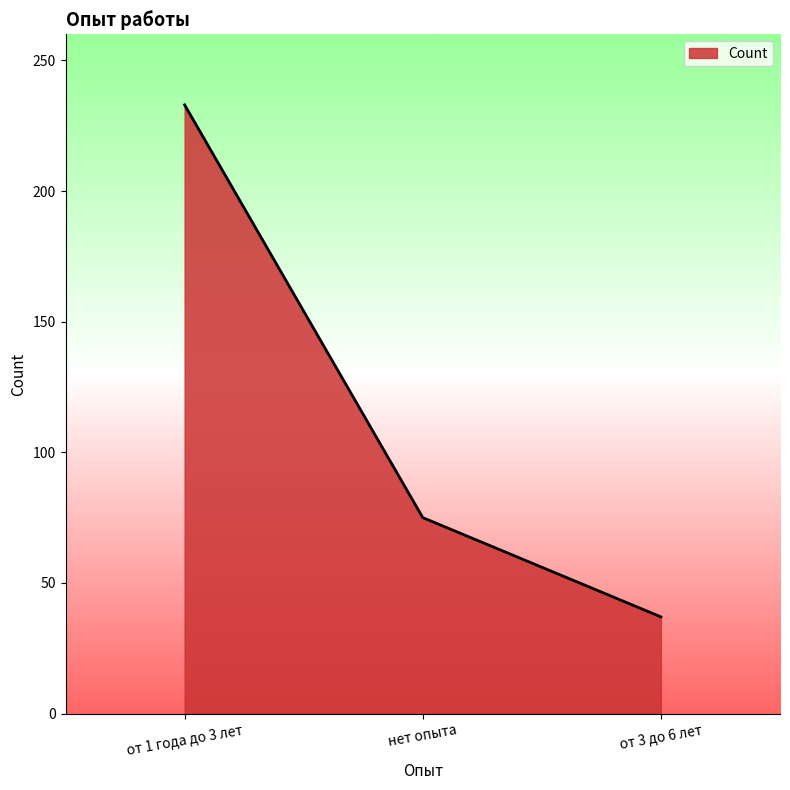

Rank the categories by value from highest to lowest.

от 1 года до 3 лет, нет опыта, от 3 до 6 лет